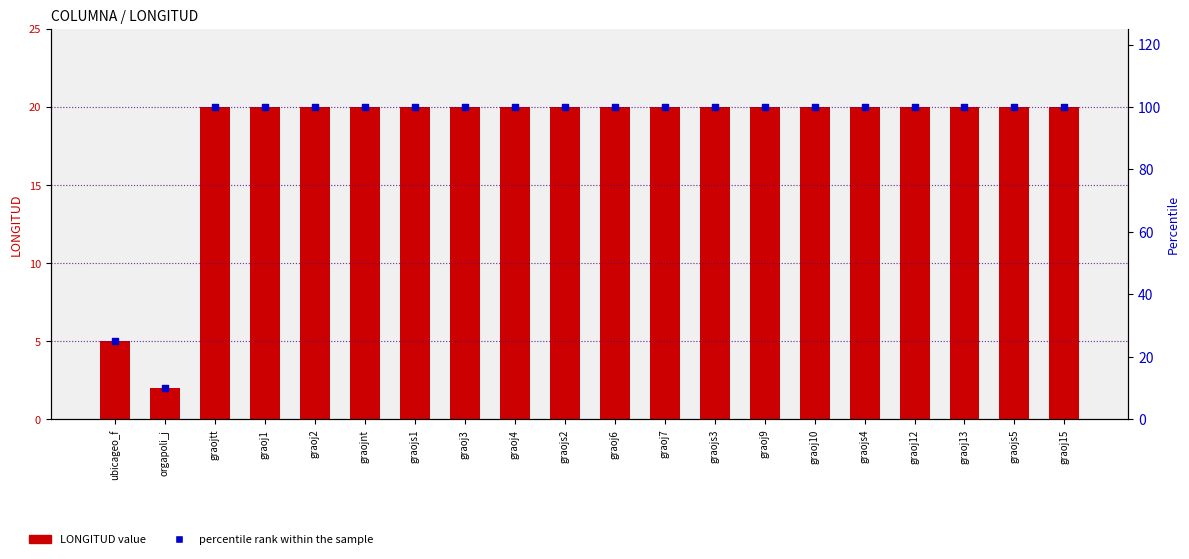

At which category is the sum across all series the highest?

graojtt